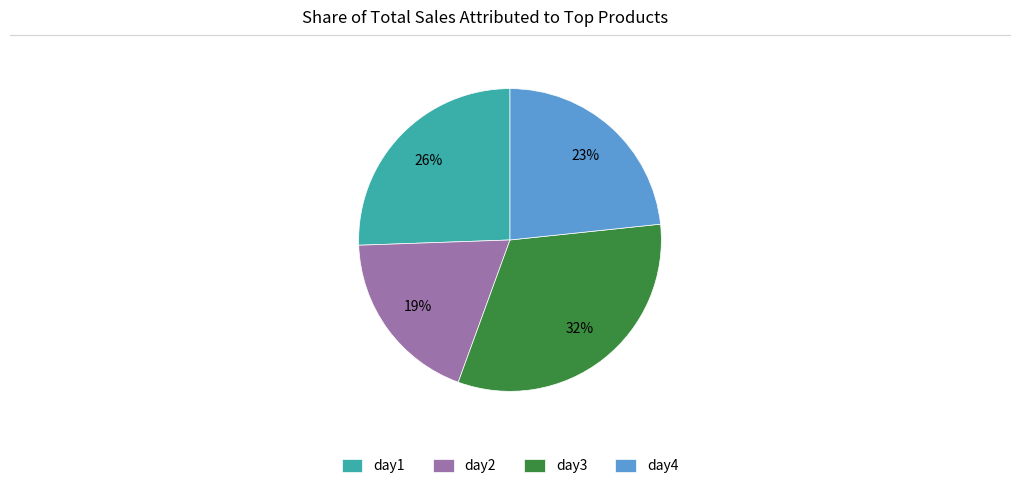

Which category has the biggest portion of the pie?

day3